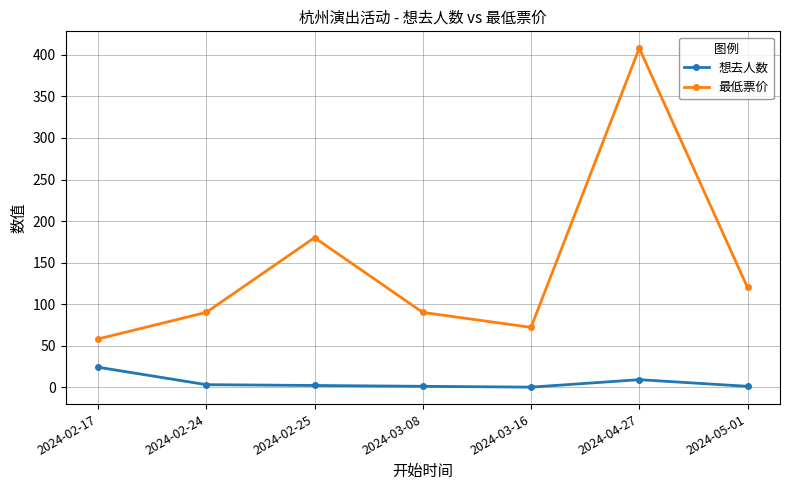

How many interior local peaks does the 最低票价 series have?

2